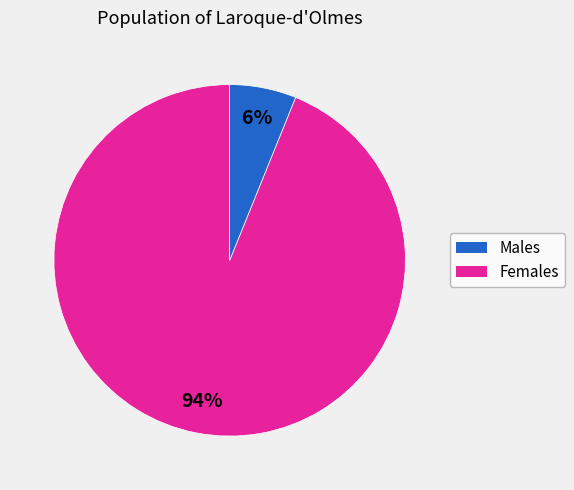

Is there a majority slice in this chart?

Yes